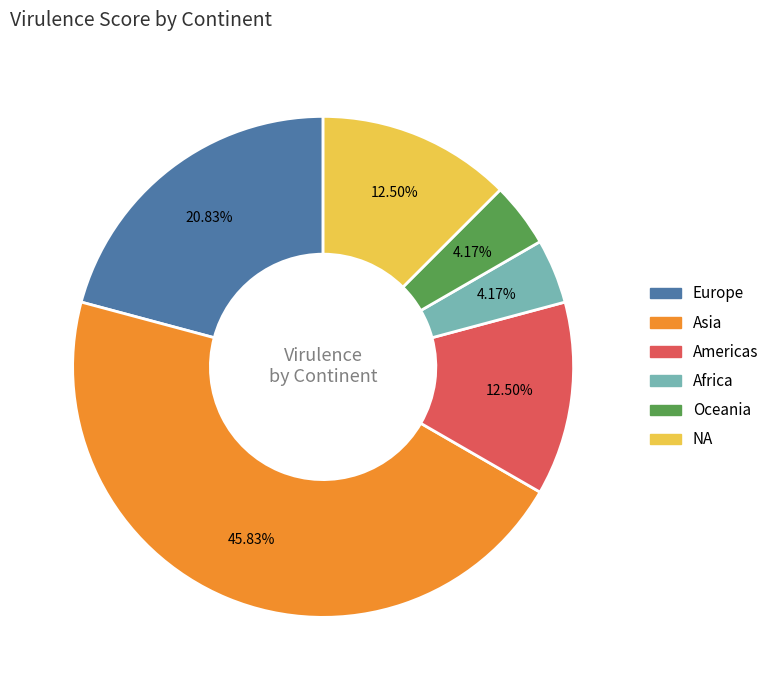

How many segments does this pie chart have?

6